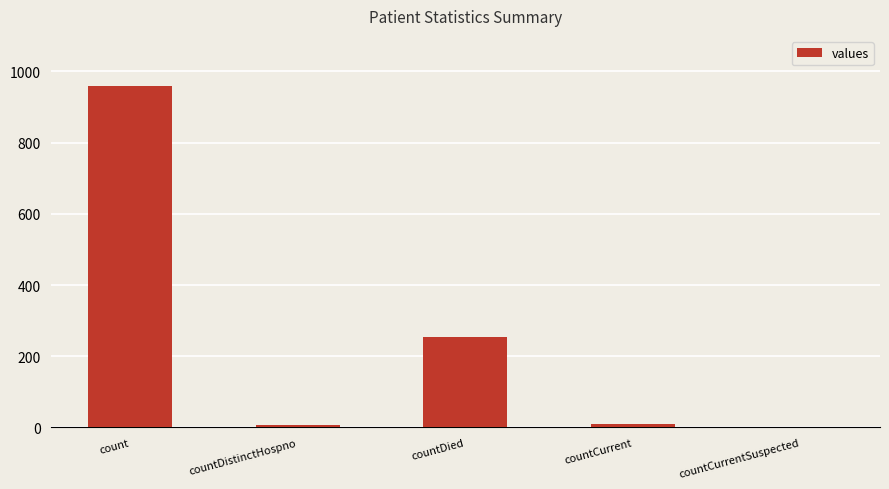

How many values are above zero?

4